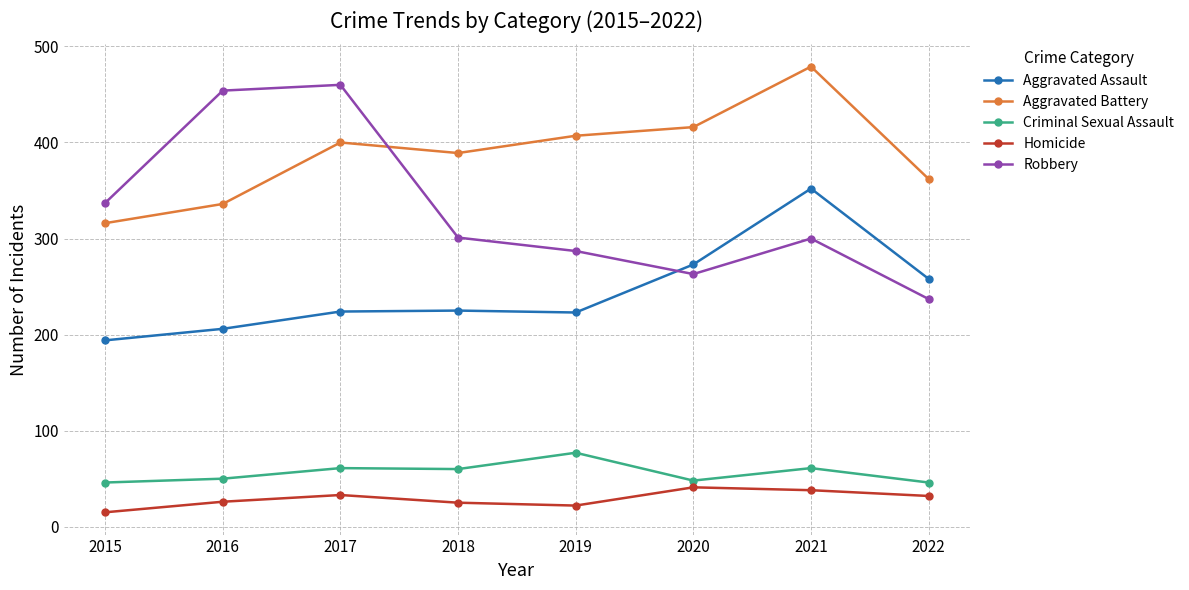

Which series has the largest range (max minus min)?

Robbery